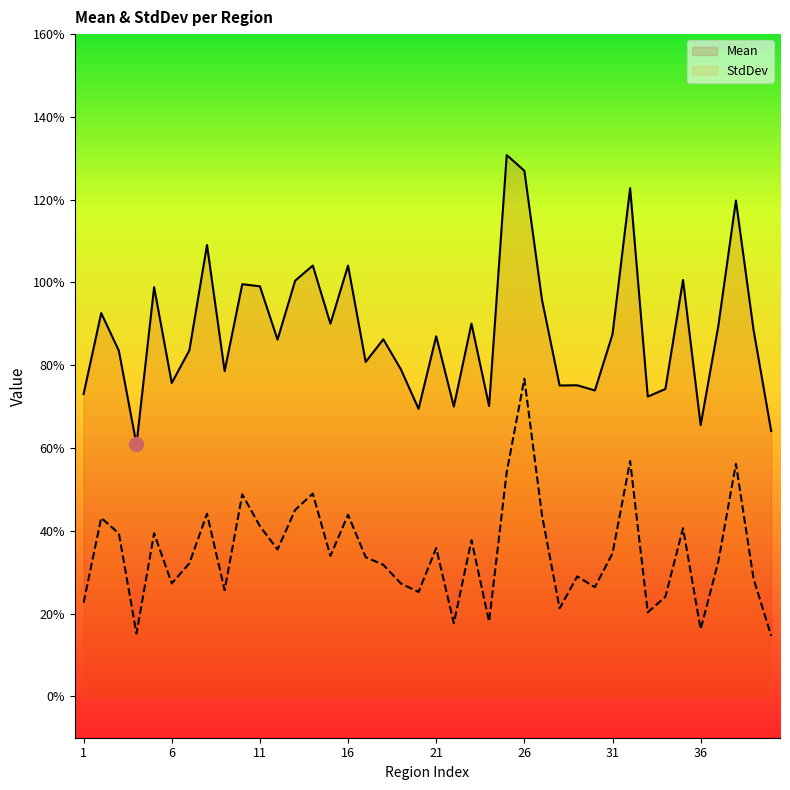

True or false: Mean and StdDev intersect in this chart.

False